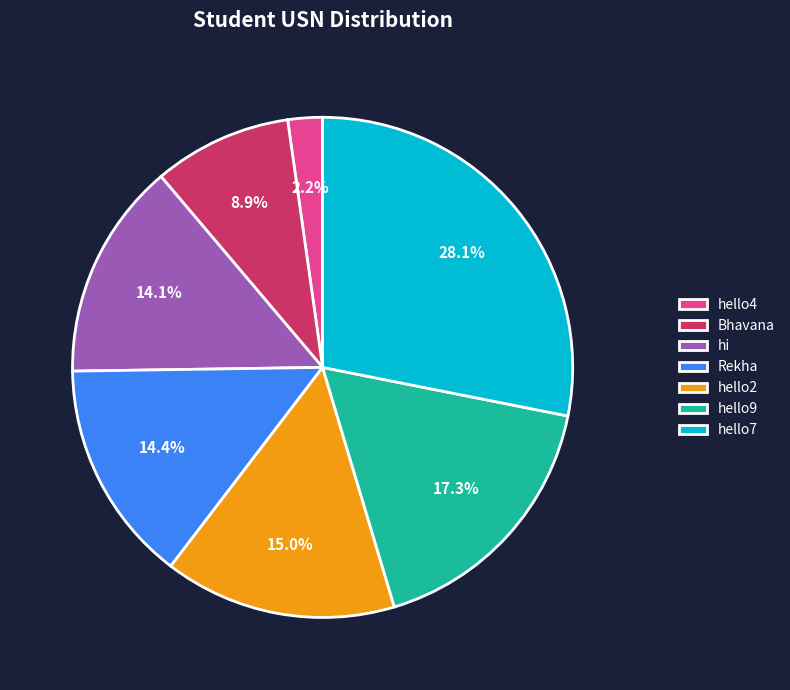

How many segments does this pie chart have?

7